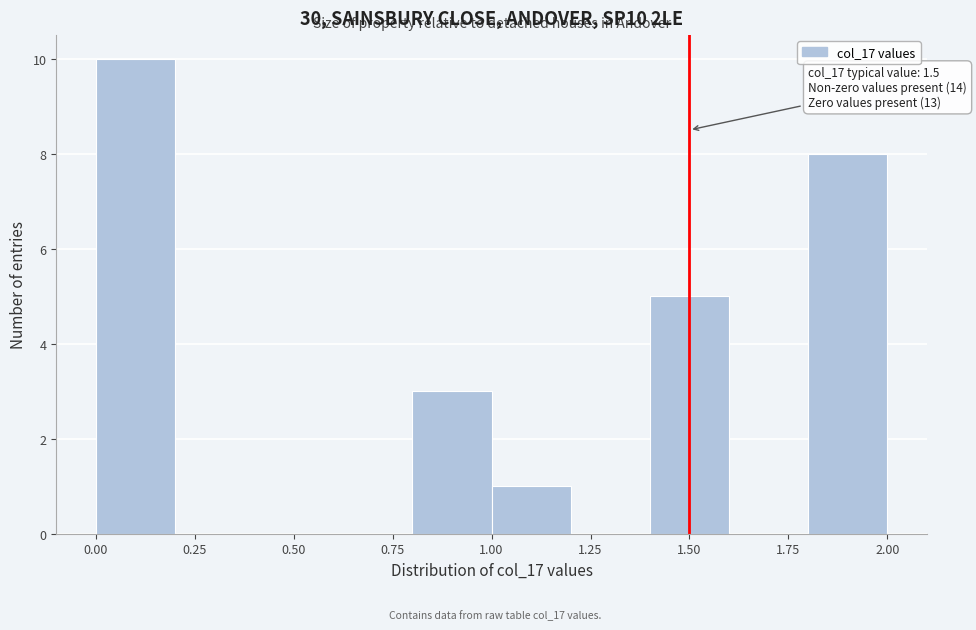

Which range on the x-axis has the tallest bar?

0.0 to 0.2